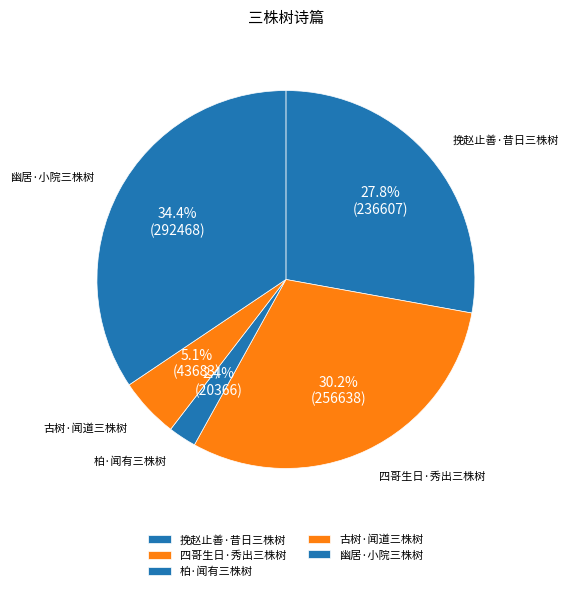

Which has a higher value, 古树·闻道三株树 or 幽居·小院三株树?

幽居·小院三株树